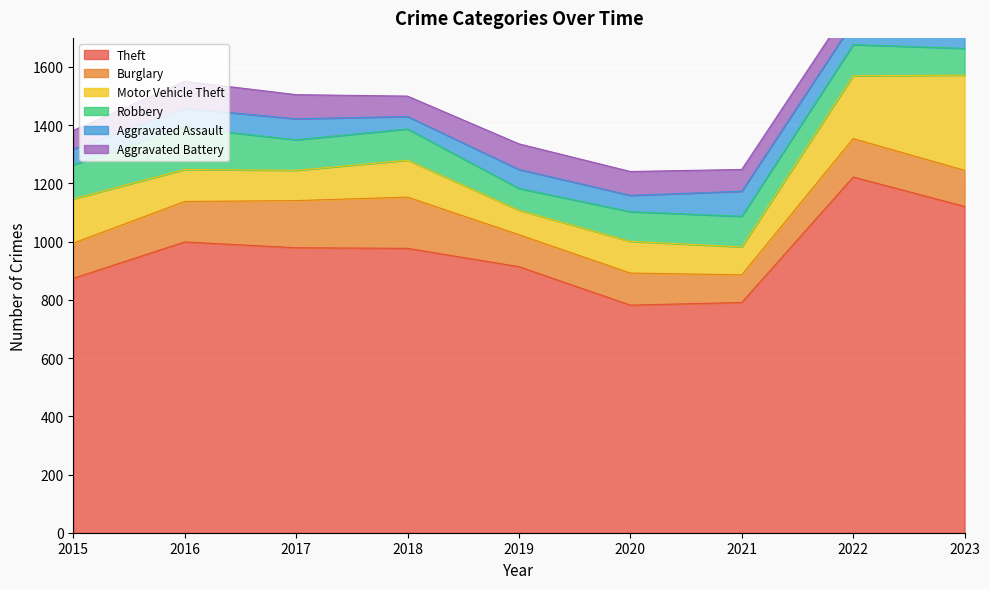

How many interior local peaks does the Burglary series have?

2